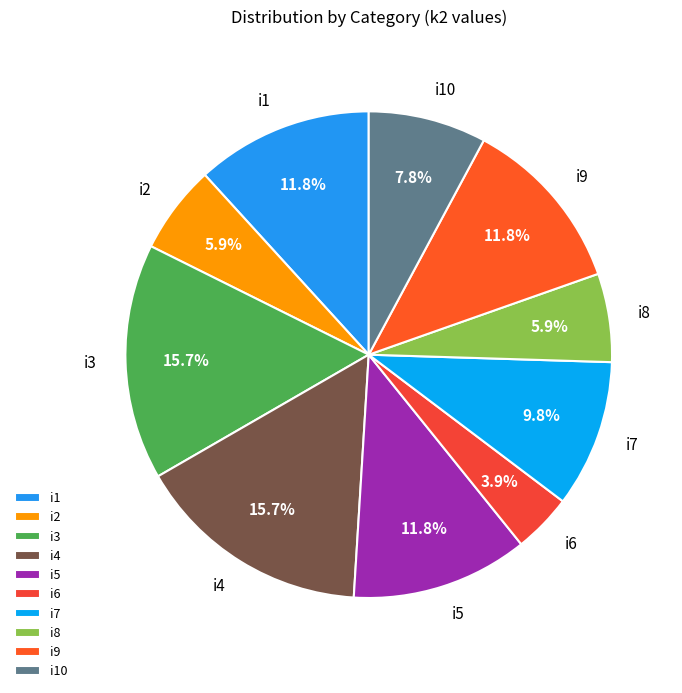

Is it true that i5 is 12% of the pie?

True